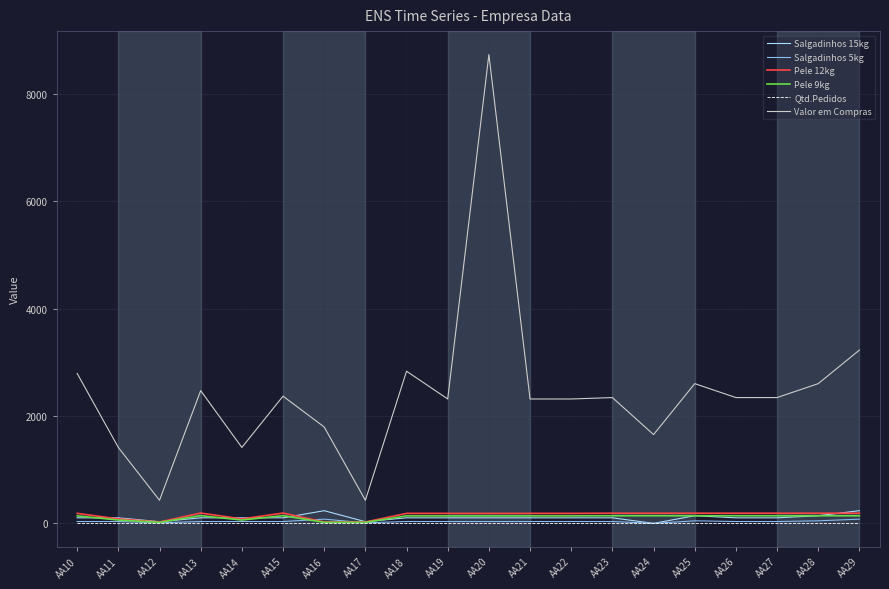

At which category is the sum across all series the highest?

AA20